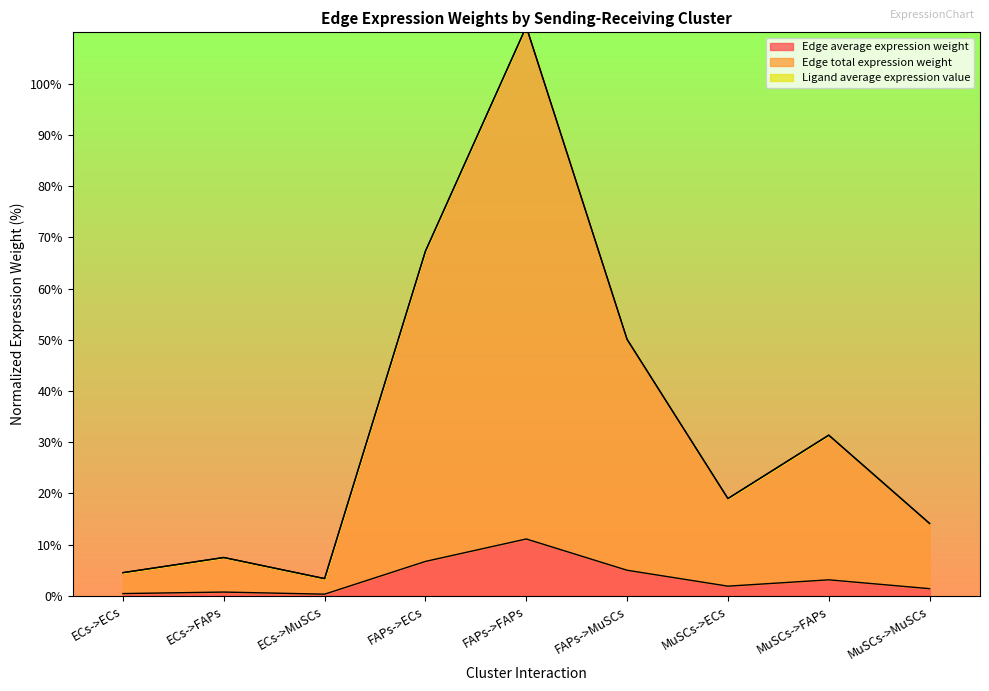

At which label does Edge average expression weight reach its peak?

FAPs->FAPs